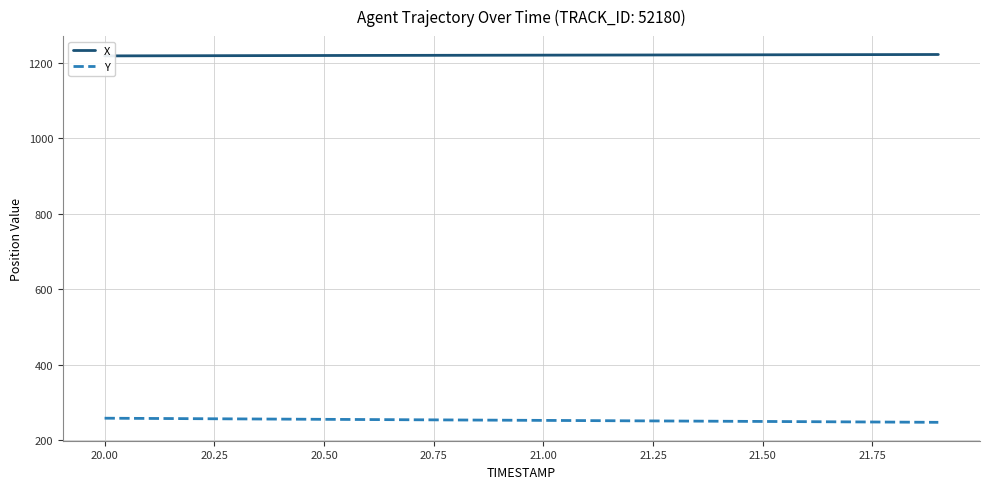

True or false: X has more than 1 interior local peaks.

False